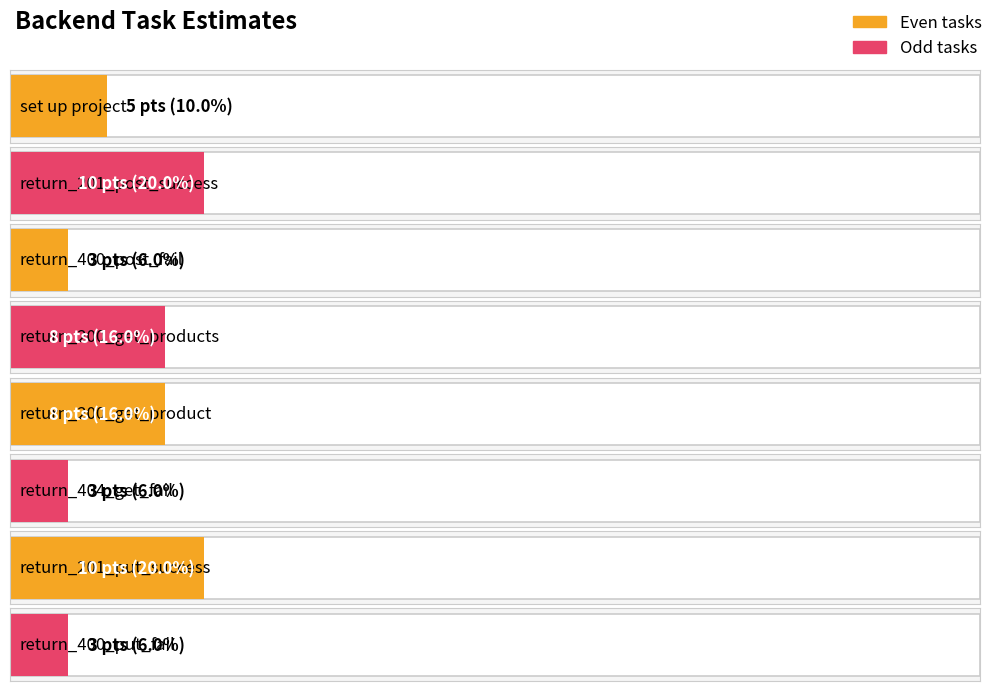

List the labels in order of value, largest first.

return_201_post_success, return_201_put_success, return_200_get_products, return_200_get_product, set up project, return_400_post_fail, return_404_get_fail, return_400_put_fail